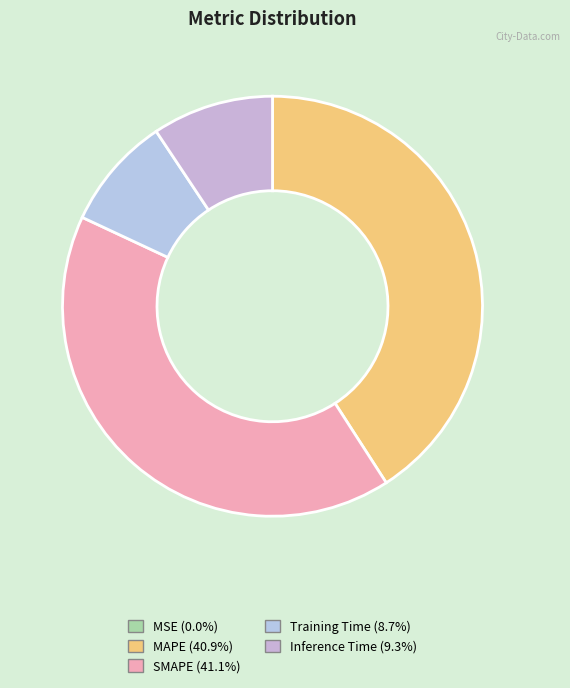

Is it true that MSE is 0% of the pie?

True